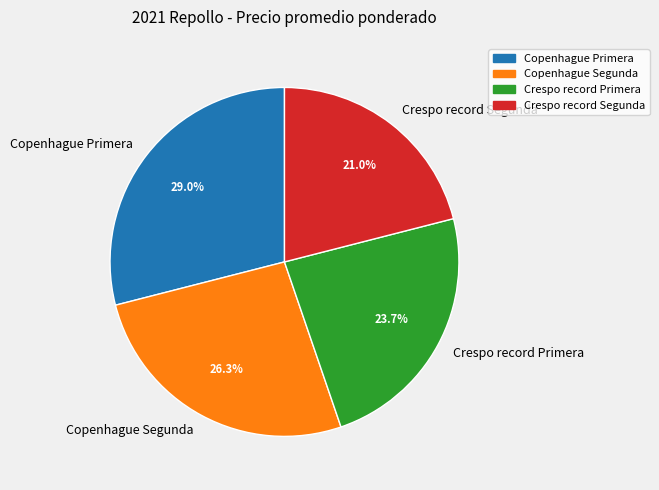

To the nearest percent, what percentage of the pie is Copenhague Segunda?

26%